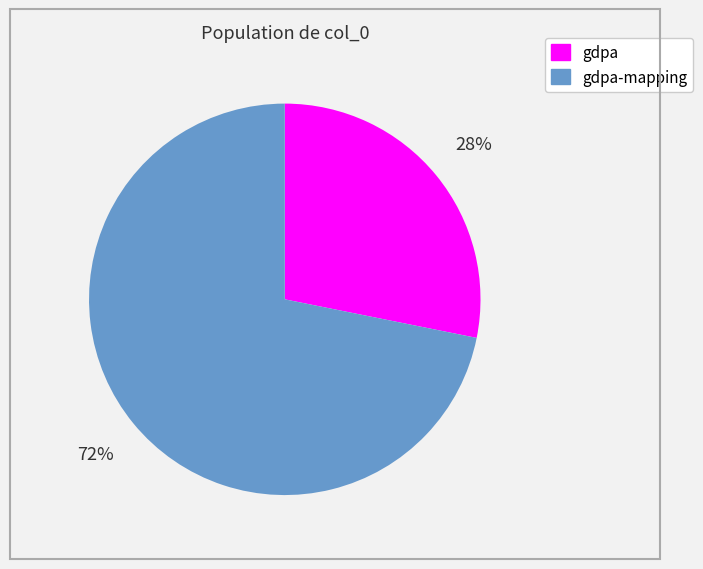

Is there a majority slice in this chart?

Yes